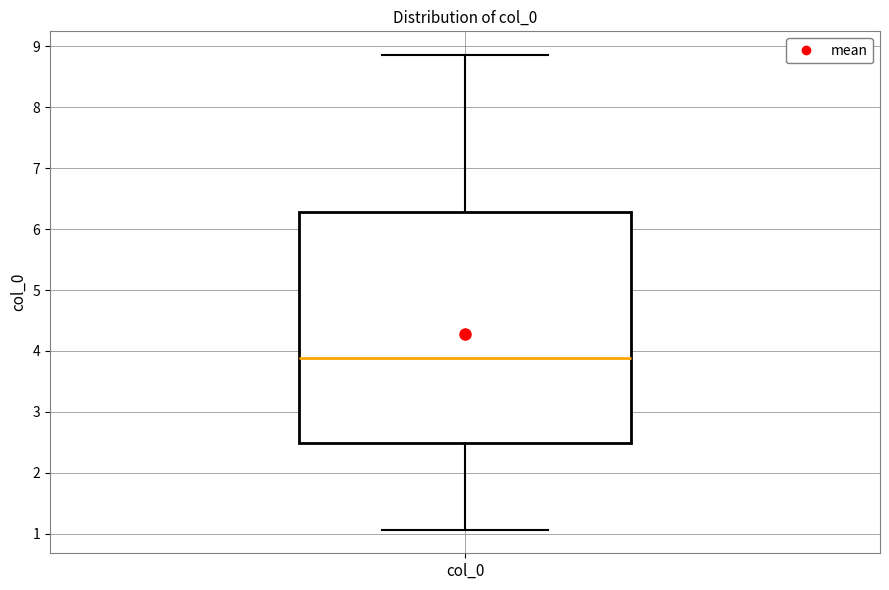

Read this box plot against the y-axis: the position of the median line, the range covered by the box, and the ends of both whiskers. The values are not printed on the chart, so give them approximately, as read against the axis.

median 3.9, box 2.5 to 6.3, whiskers 1.1 to 8.9